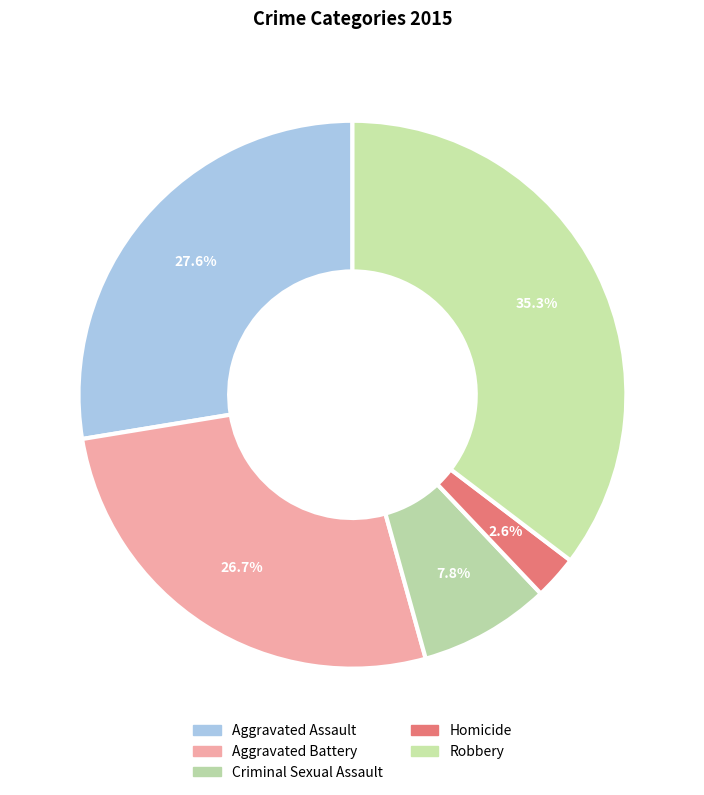

What portion of the pie excludes Criminal Sexual Assault?

92.2%